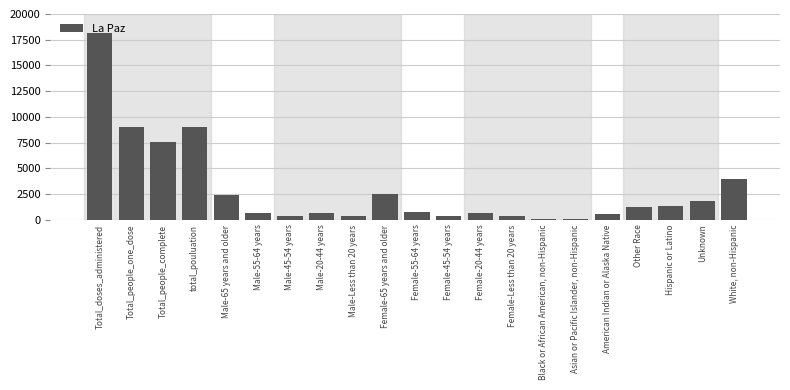

Which has a higher value, Black or African American, non-Hispanic or total_pouluation?

total_pouluation